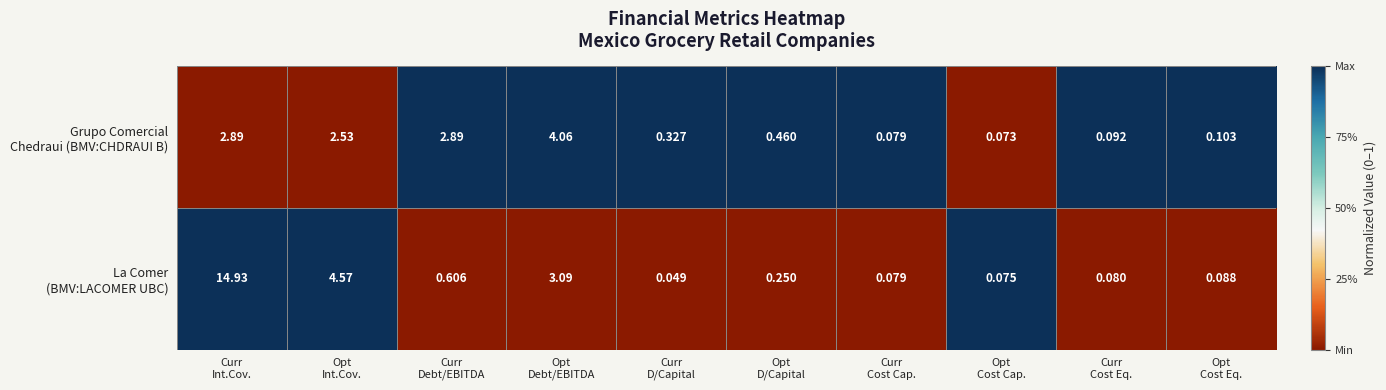

How many data points does each series have?

10